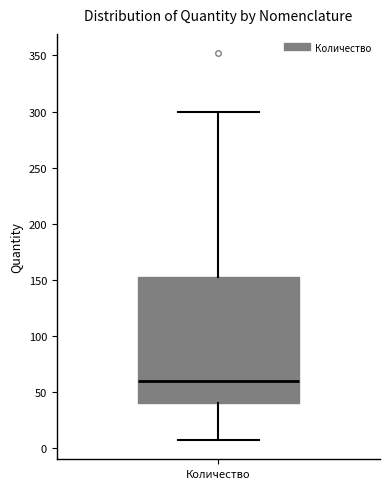

Transcribe this box plot: give where the median line is, the range the box spans, and where the two whiskers end, as read against the y-axis. The values are not printed on the chart, so give them approximately, as read against the axis.

median 60, box 40 to 150, whiskers 5 to 300